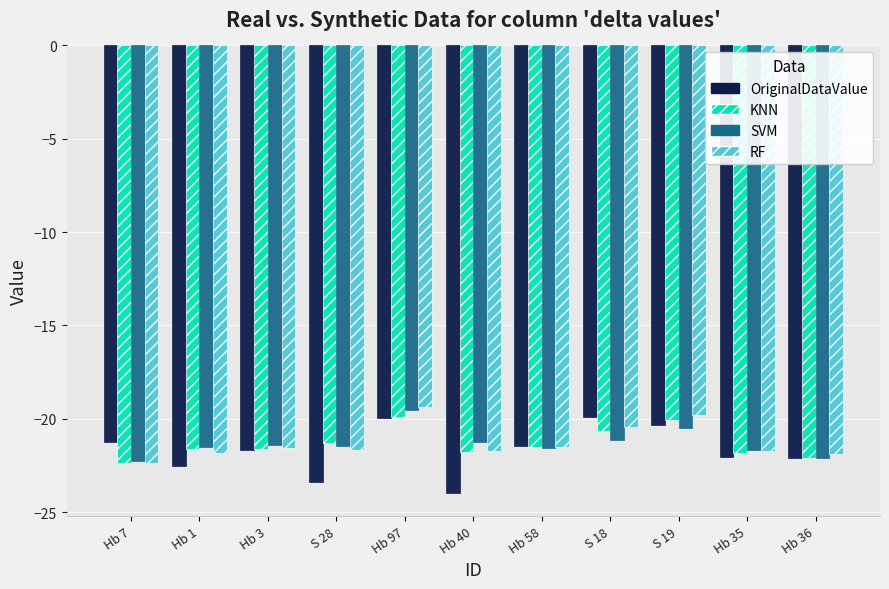

The SVM series shows -19.5 at Hb 97. True or false?

True